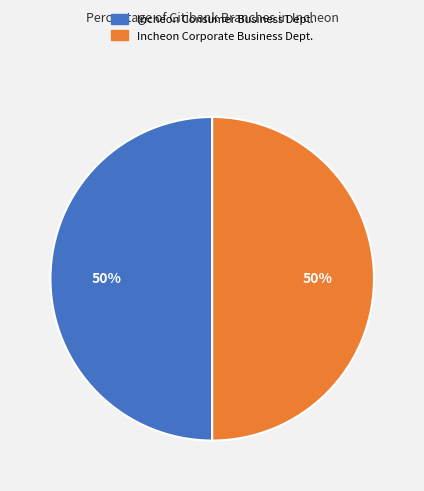

Is the sum of Incheon Corporate Business Dept. and Incheon Consumer Business Dept. greater than half?

Yes